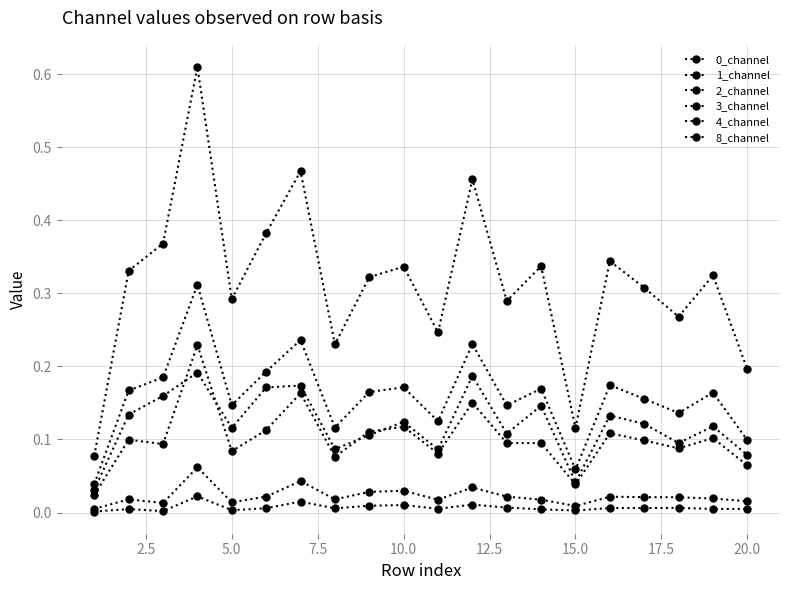

How many lines are shown in the chart?

6